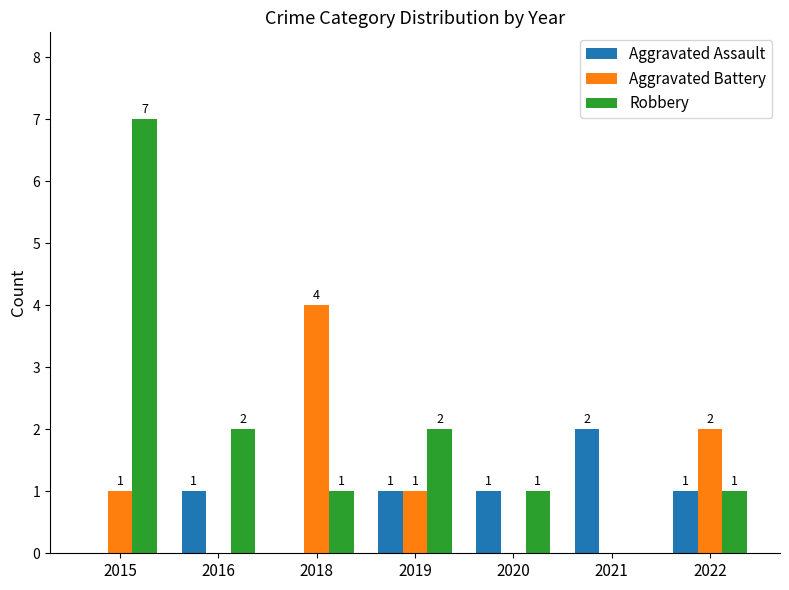

What is the sum of all Aggravated Battery values?

8